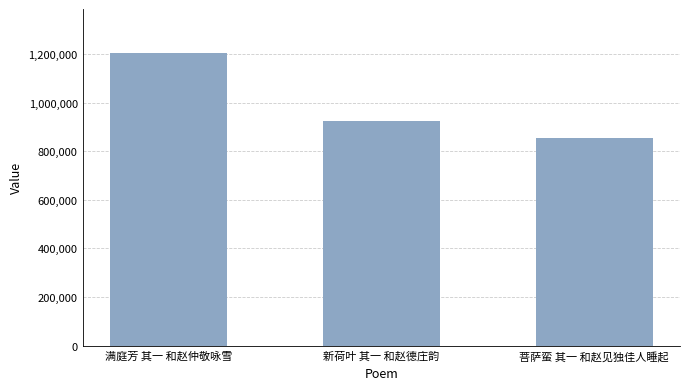

How many data points does each series have?

3